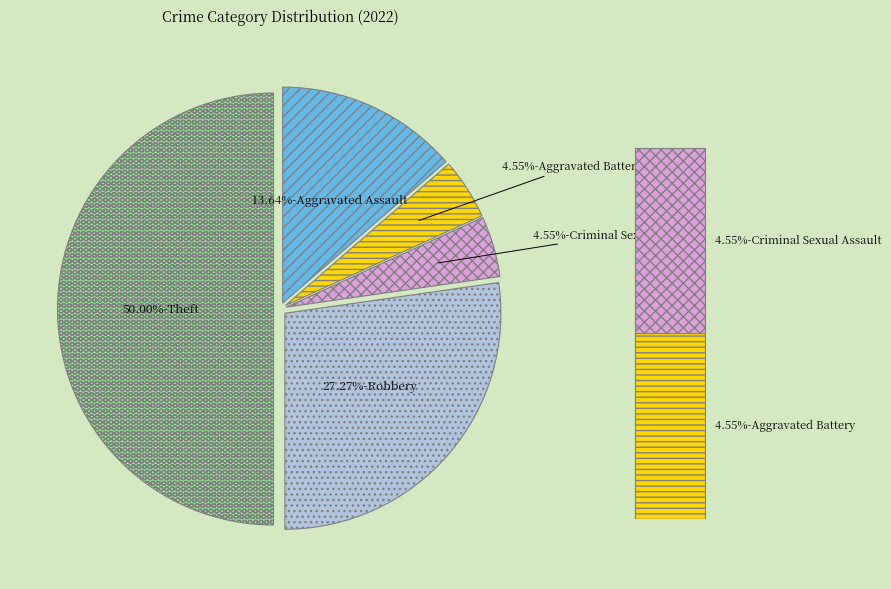

To the nearest percent, what is the combined percentage of Aggravated Battery and Aggravated Assault?

18%